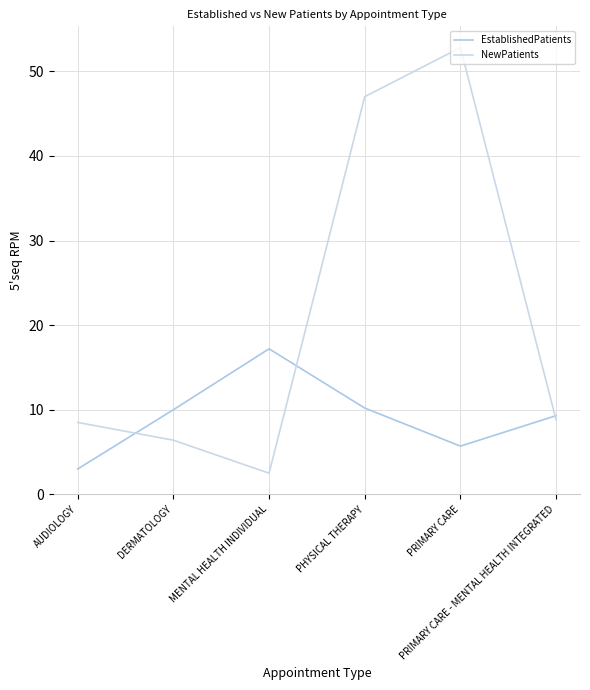

At AUDIOLOGY, list the series in order from smallest to largest.

EstablishedPatients, NewPatients